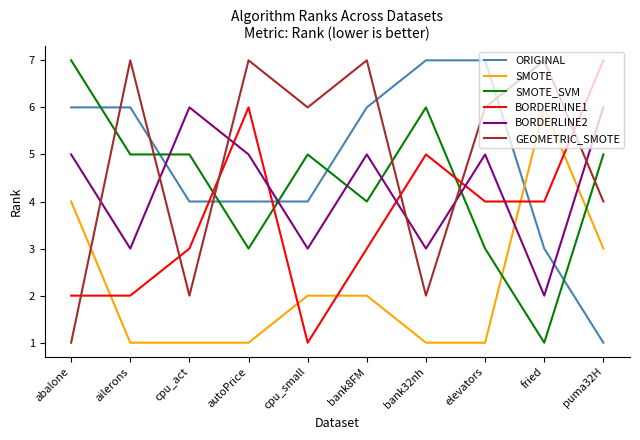

What is the maximum value shown in the chart?

7